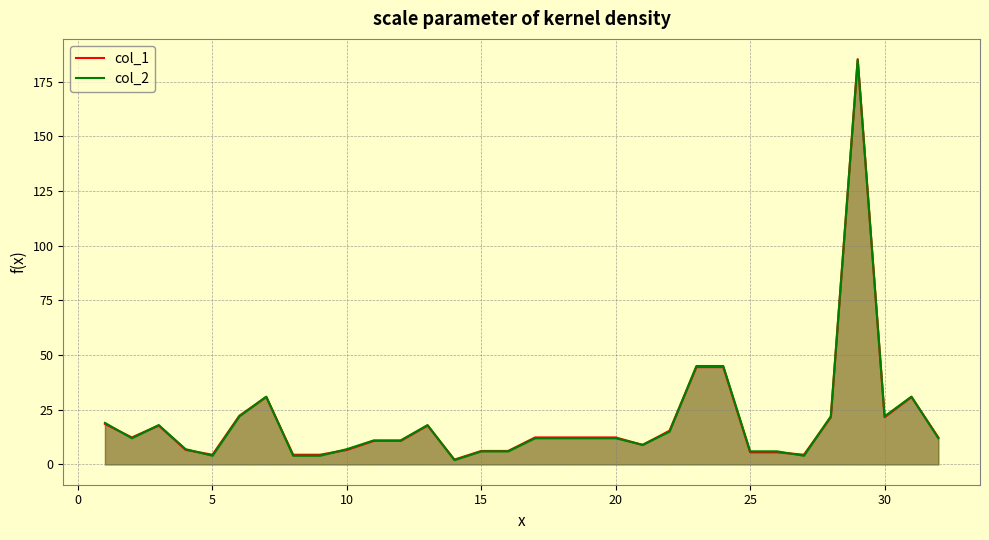

How many data points in col_2 are above 12?

12